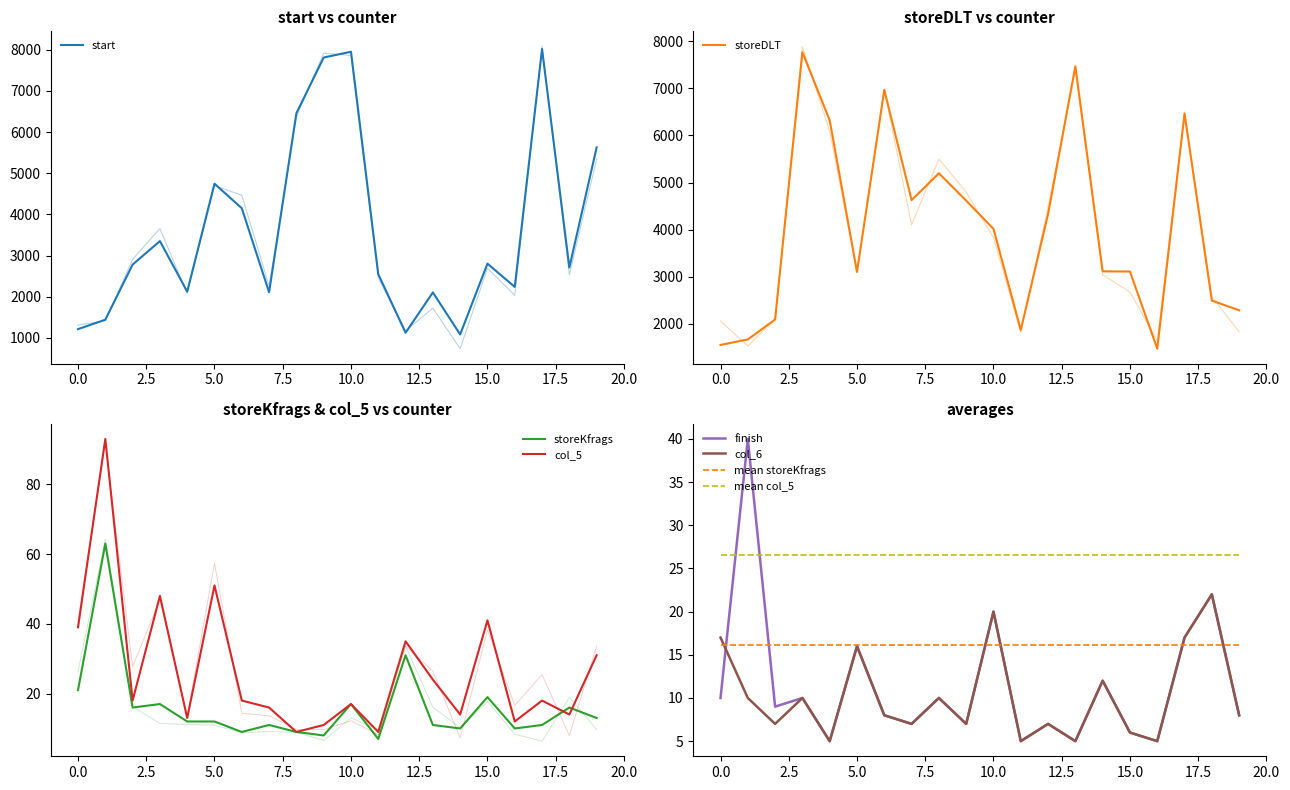

How many interior local peaks does the storeKfrags series have?

7